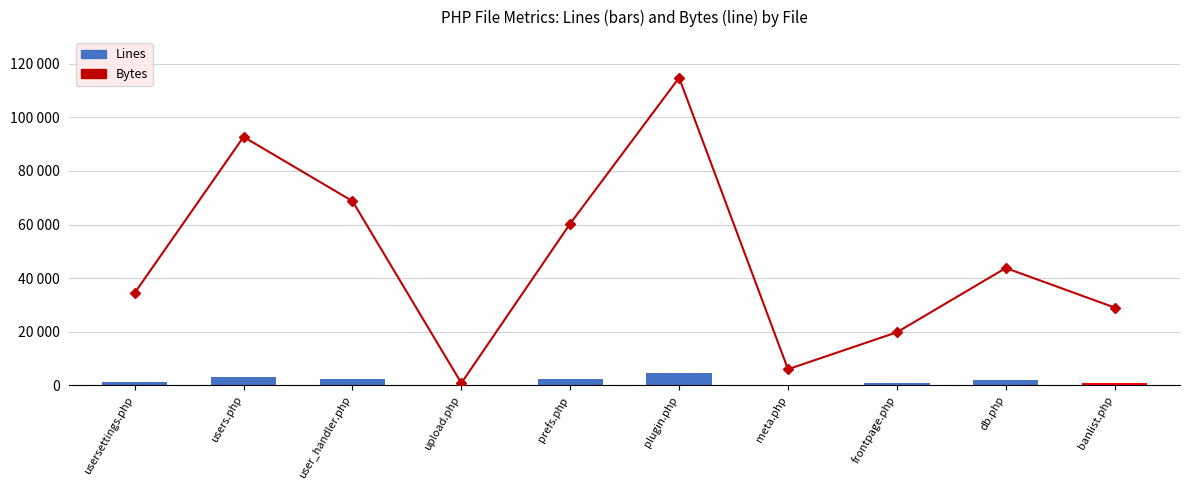

True or false: Lines has a value of 494 at frontpage.php.

False